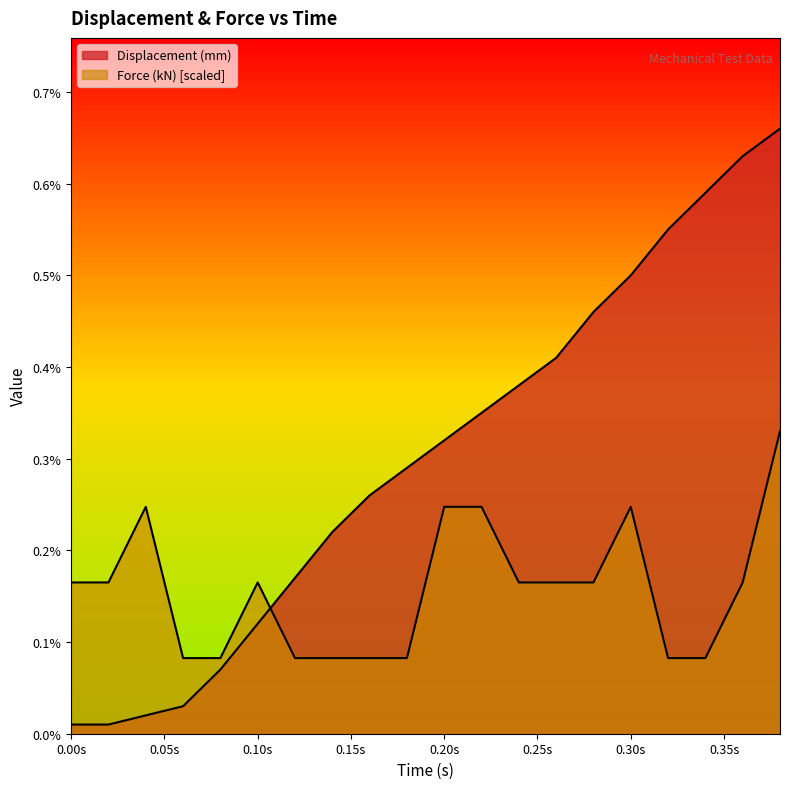

What position from the left is 0.22?

12